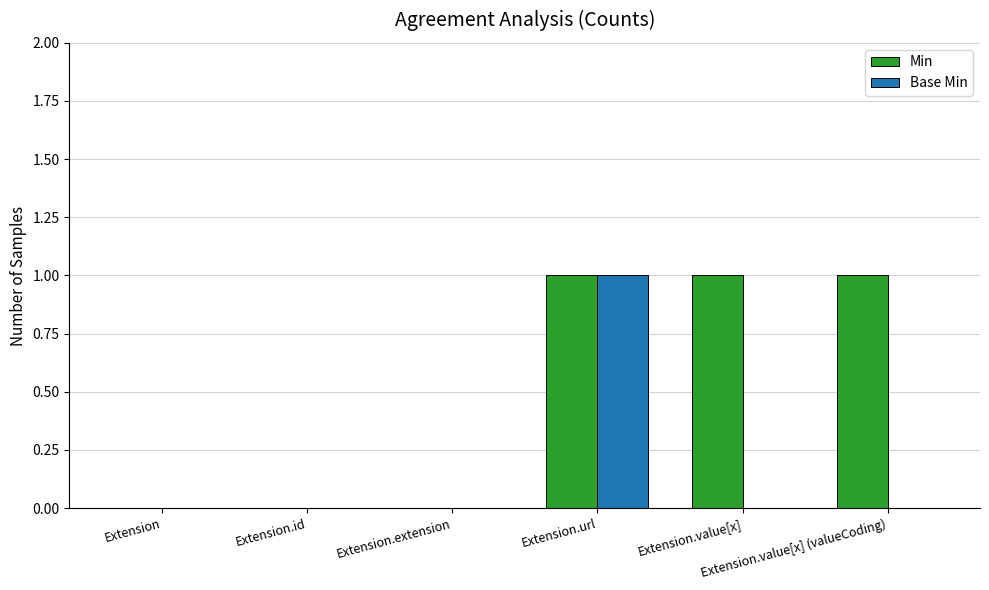

Reading left to right, list all the values displayed in this chart.

Min: Extension=0	Extension.id=0	Extension.extension=0	Extension.url=1	Extension.value[x]=1	Extension.value[x] (valueCoding)=1
Base Min: Extension=0	Extension.id=0	Extension.extension=0	Extension.url=1	Extension.value[x]=0	Extension.value[x] (valueCoding)=0